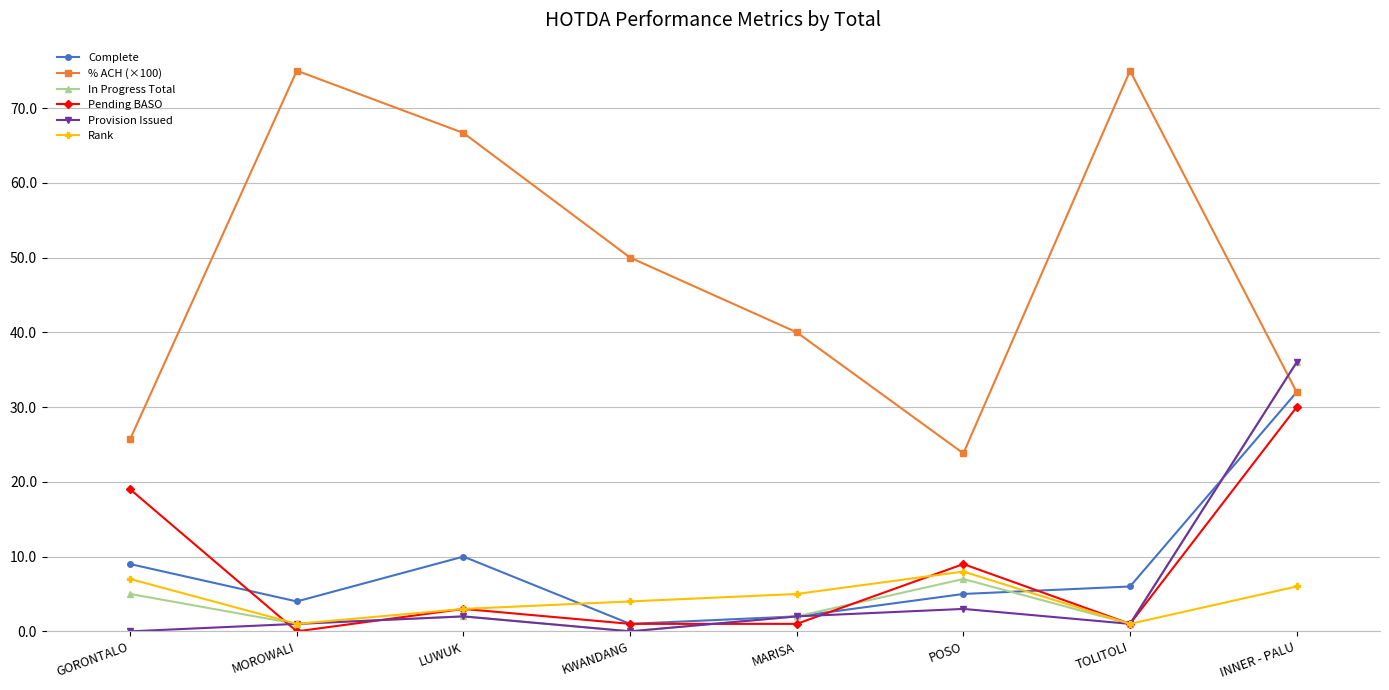

At how many categories does at least one series exceed 37?

5